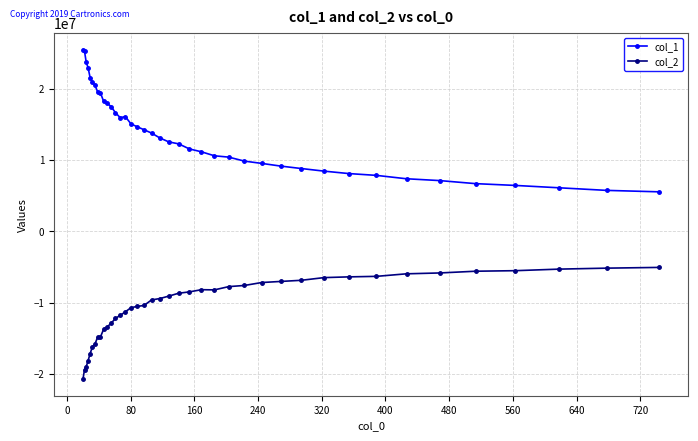

Rank the series by their average value, from highest to lowest.

col_1, col_2